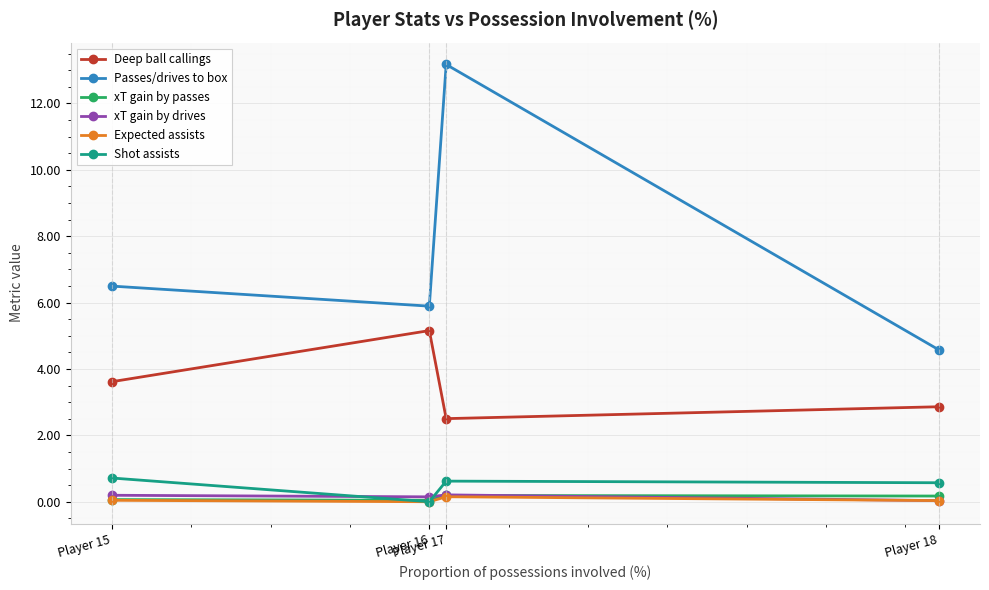

The xT gain by drives series shows 0.1 at Player 16. True or false?

True